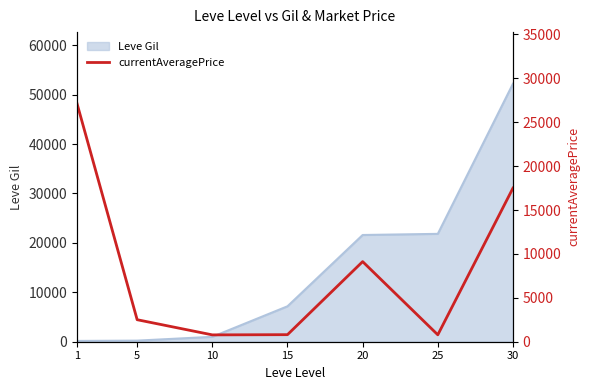

How many data points does each series have?

7